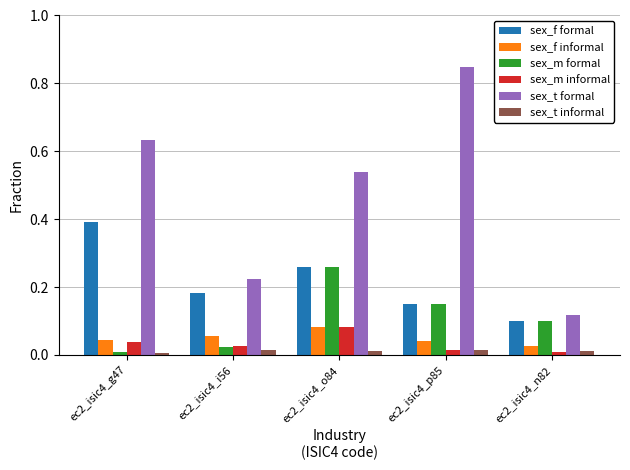

What is the sum of the sex_f formal values at ec2_isic4_g47 and ec2_isic4_o84?

0.7